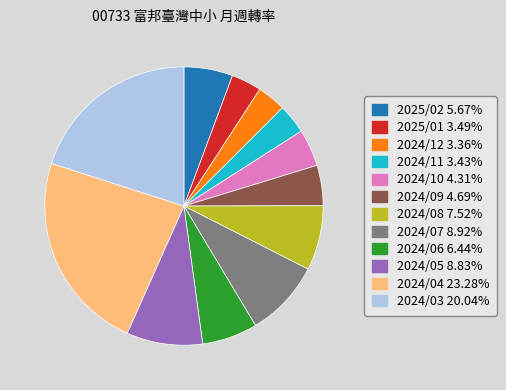

Which has a higher value, 2024/12 or 2024/07?

2024/07